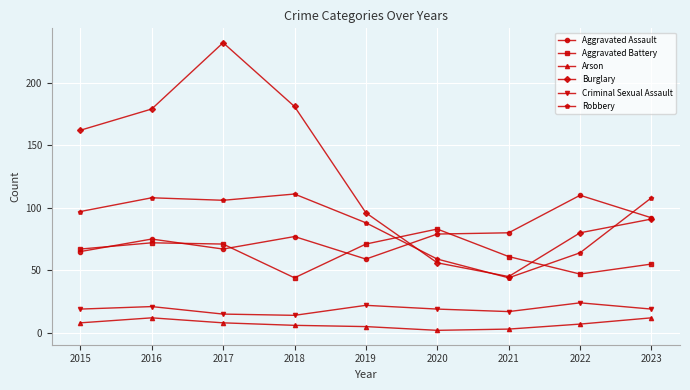

Which label corresponds to the largest value in the chart?

2017